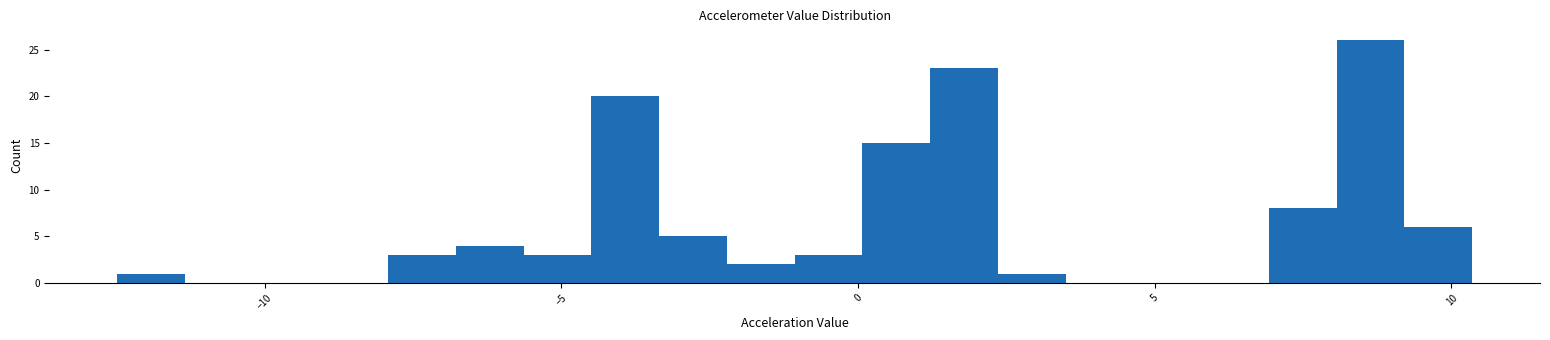

Read against the x-axis, roughly where is the centre of the tallest bar?

8.5